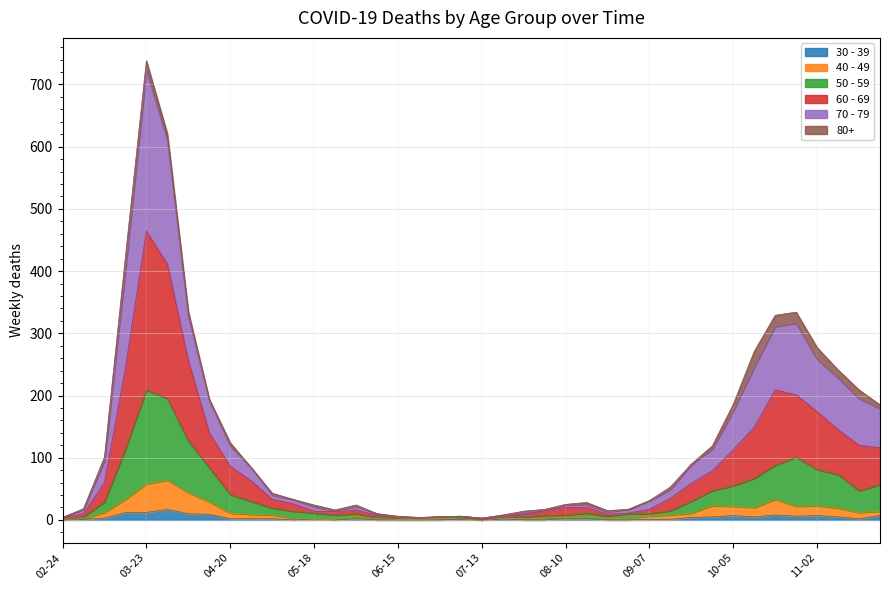

True or false: 70 - 79 has a value of 4 at 2020-06-22.

True